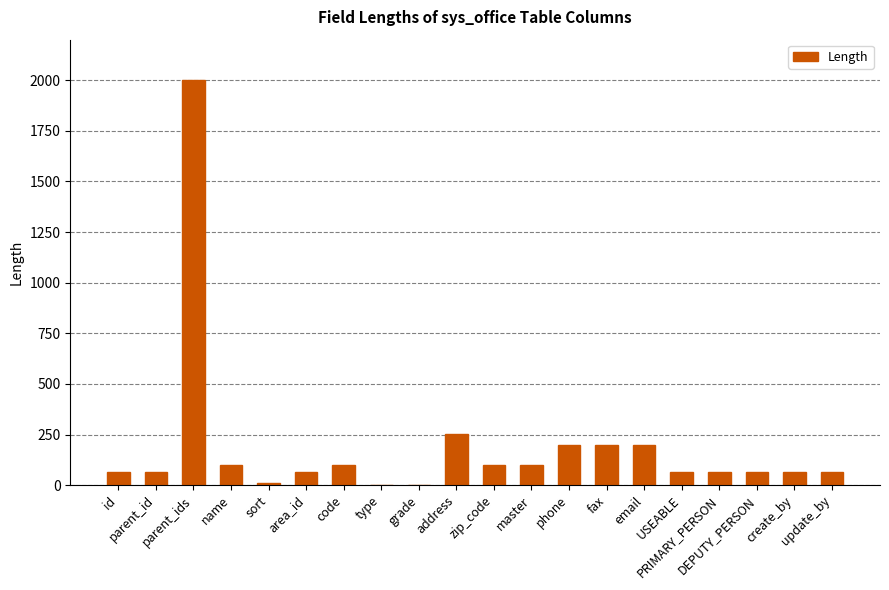

Which has a higher value, code or update_by?

code